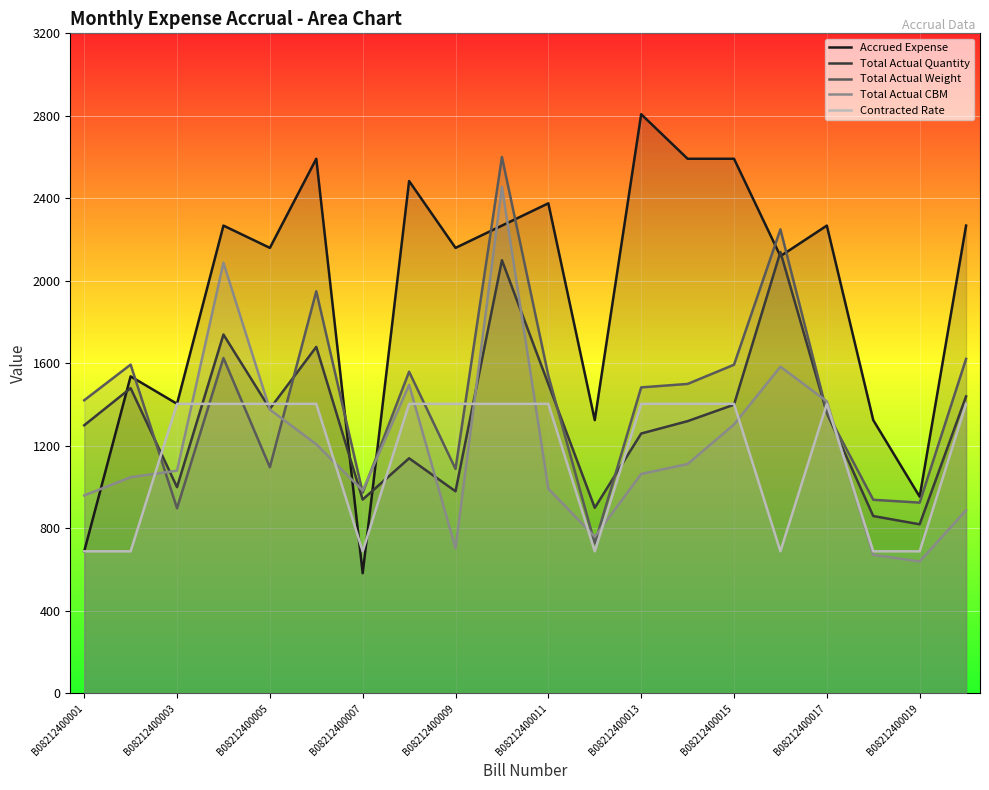

What value does the Accrued Expense series have at B08212400009?

2160.0